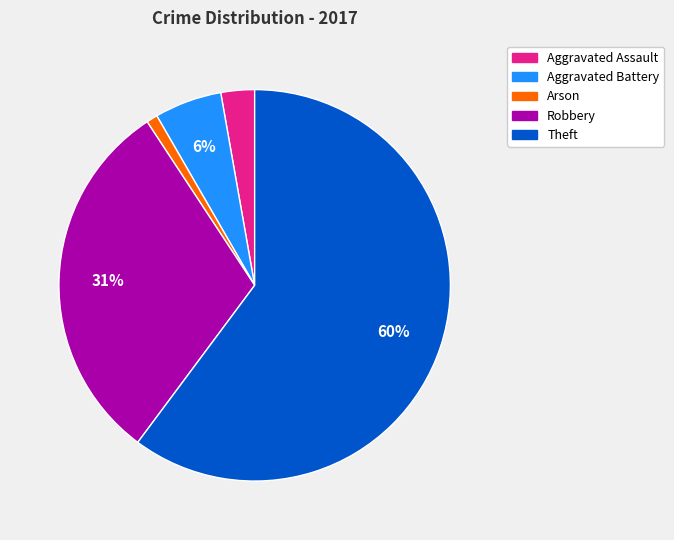

Rank the categories by value from lowest to highest.

Arson, Aggravated Assault, Aggravated Battery, Robbery, Theft